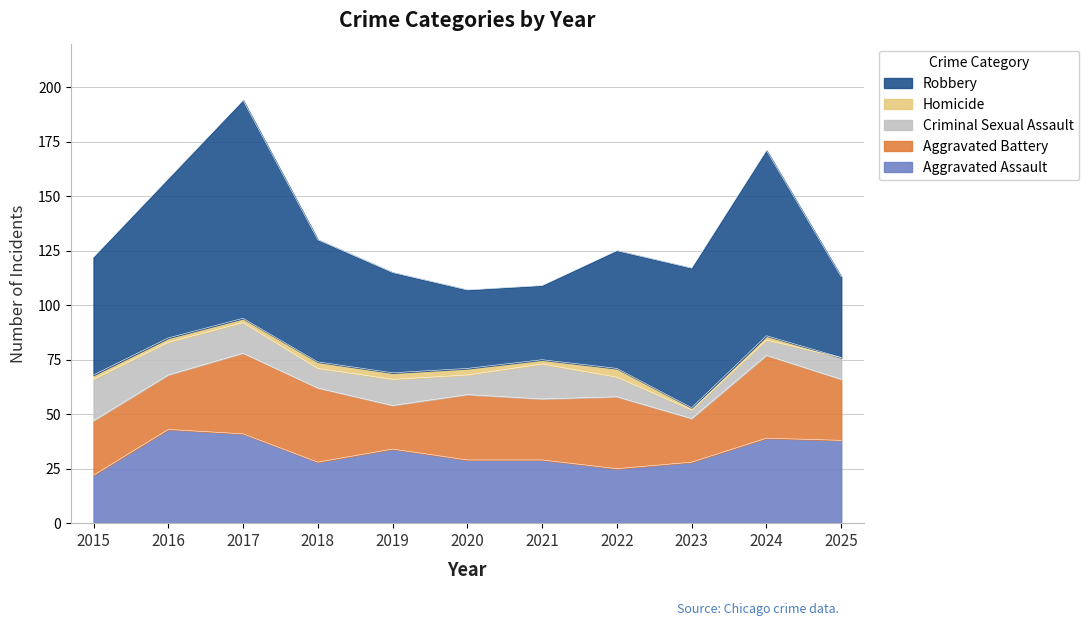

What is the sum of all Homicide values?

24